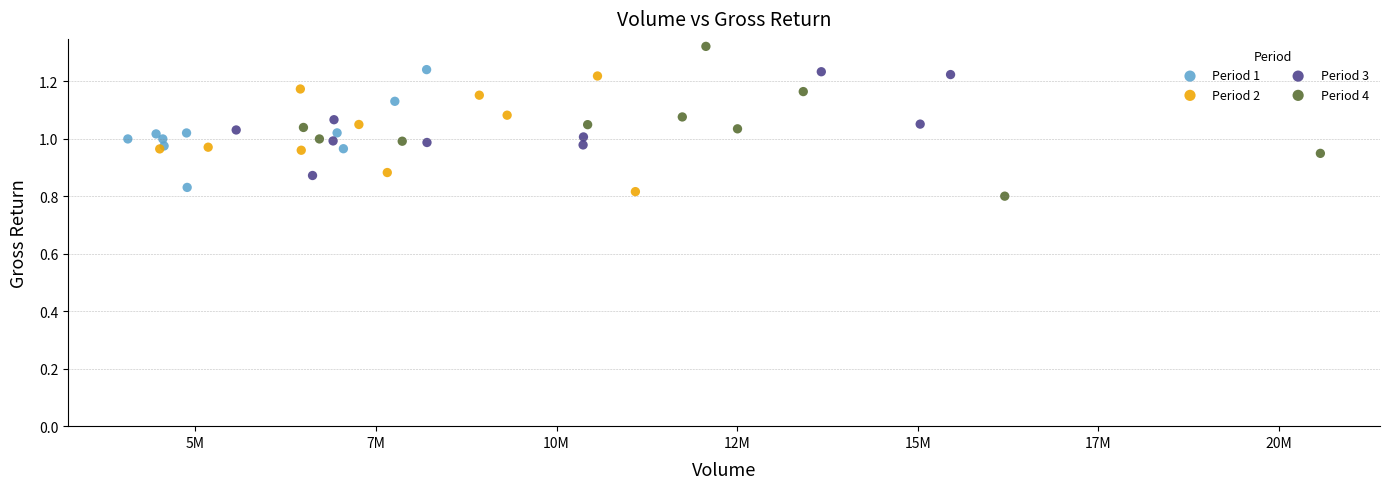

Which series contains the lowest Y value?

Period 4